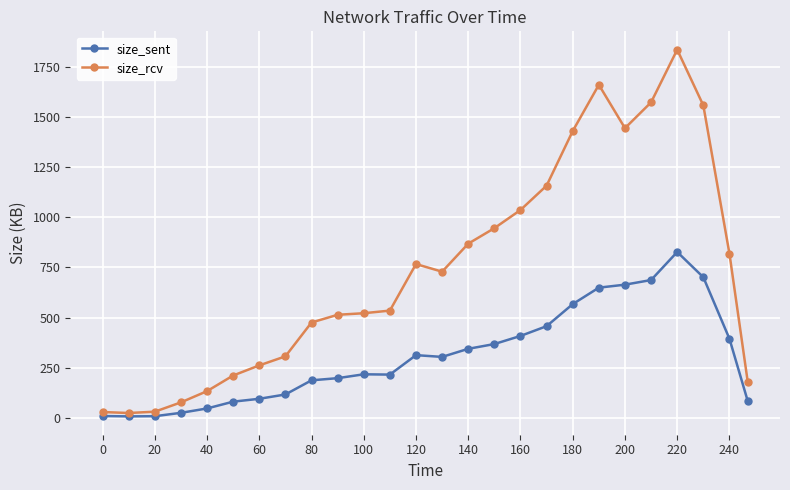

How many categories are shown in the chart?

26